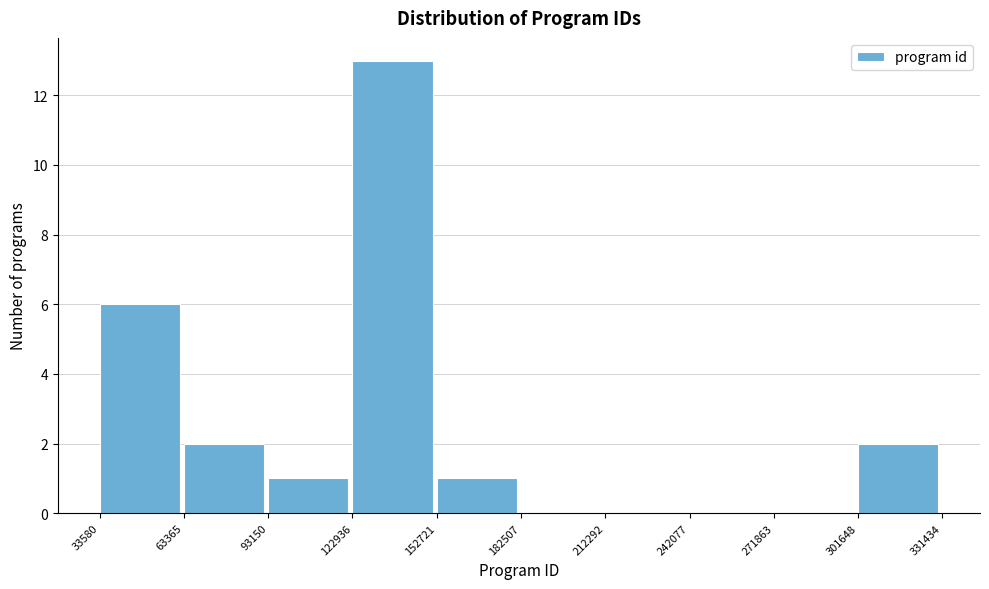

Reading left to right, transcribe this chart: for each bar, give the range it covers on the x-axis and its height. The values are not printed on the chart, so give them approximately, as read against the axis.

33580 to 63365: 6
63365 to 93150: 2
93150 to 122936: 1
122936 to 152721: 13
152721 to 182507: 1
182507 to 212292: 0
212292 to 242077: 0
242077 to 271863: 0
271863 to 301648: 0
301648 to 331434: 2